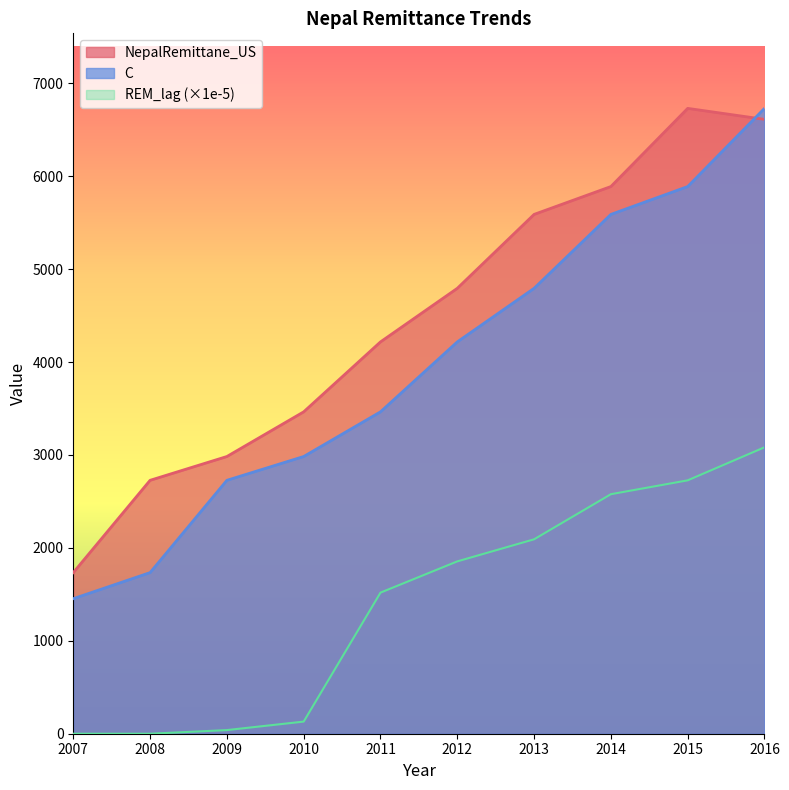

Between 2014 and 2016, which is larger?

2016